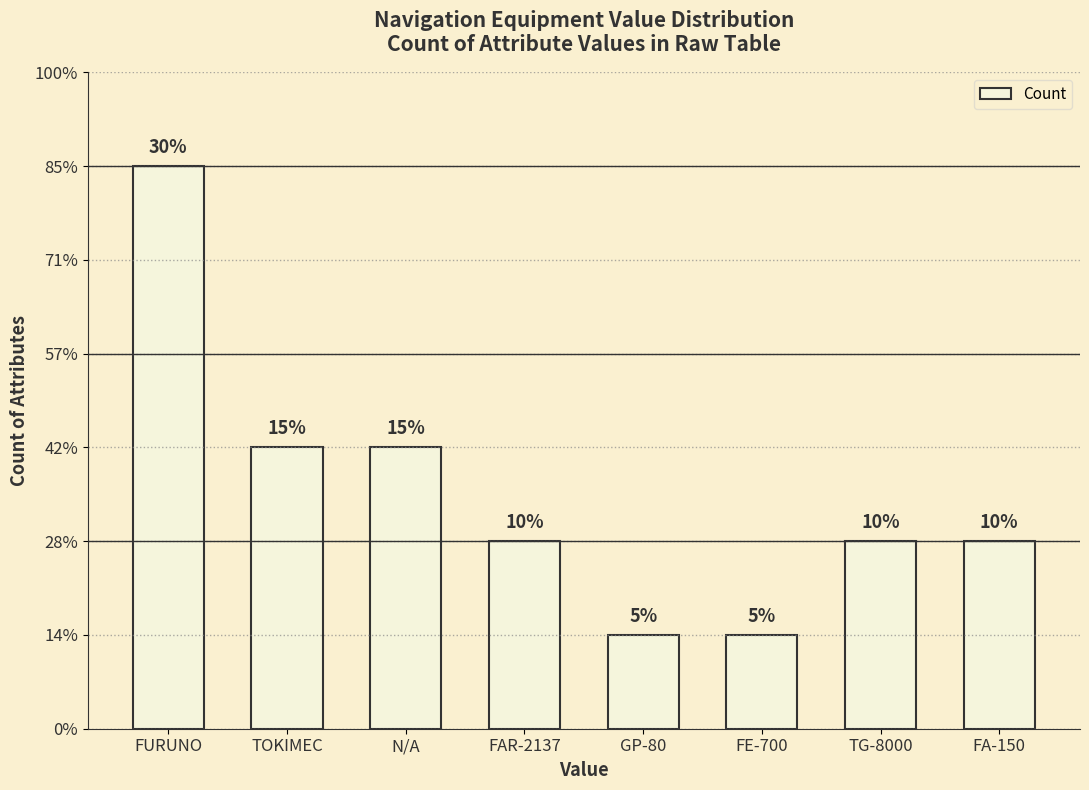

The value at TG-8000 is 2. True or false?

True